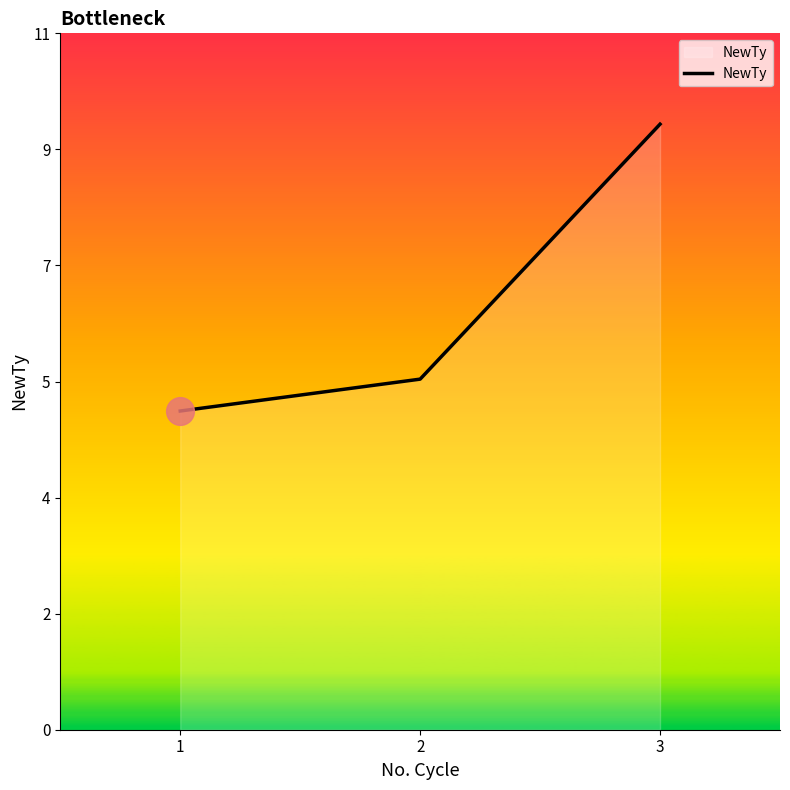

Does the chart have visible grid lines?

No